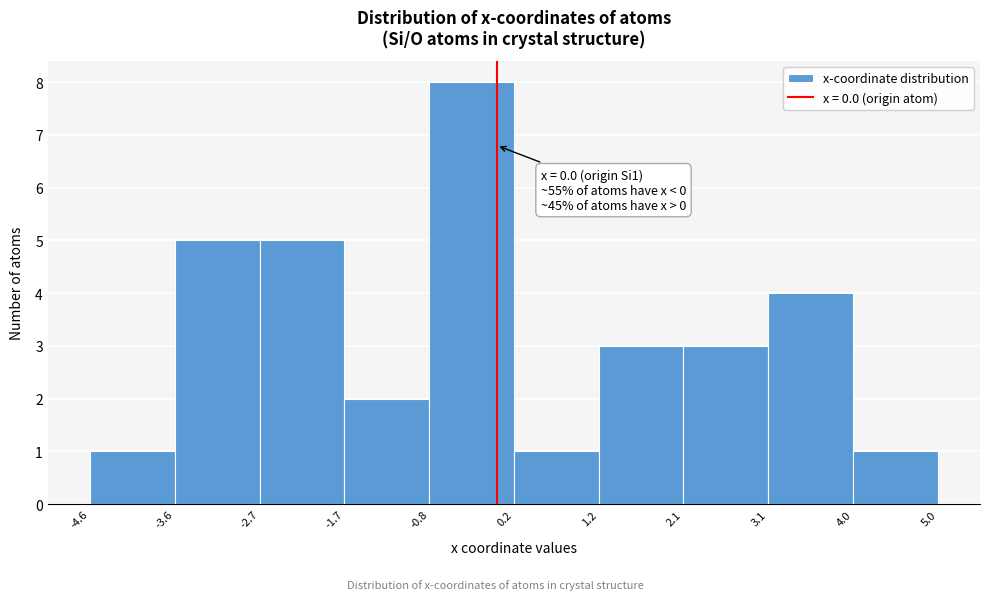

Which range on the x-axis has the tallest bar?

-0.8 to 0.2